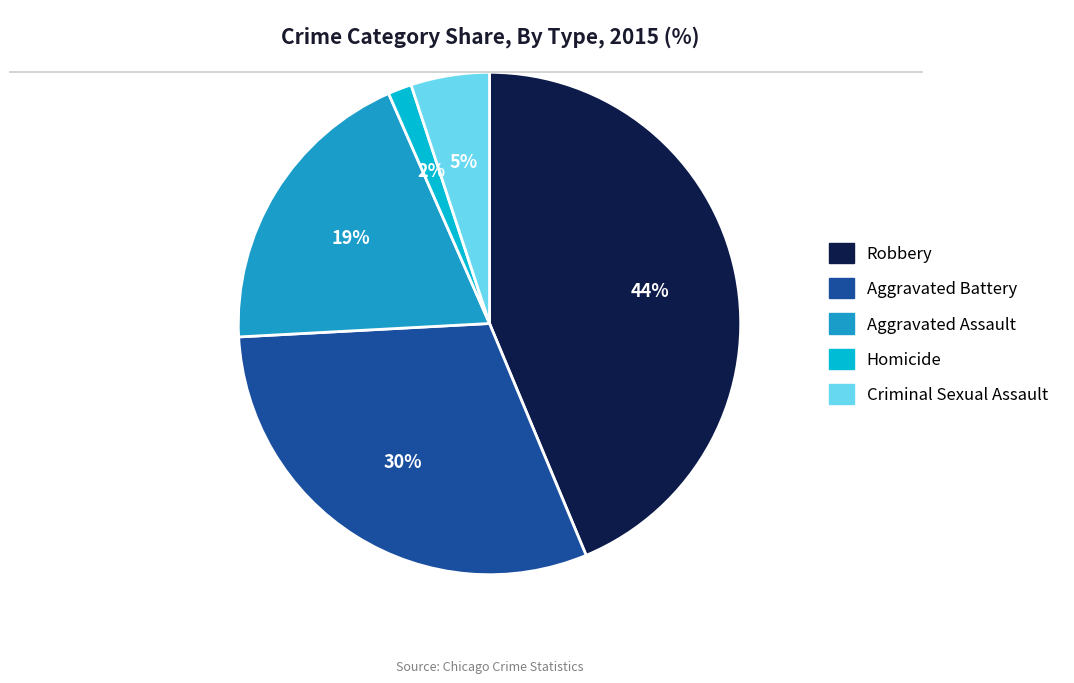

True or false: Aggravated Battery accounts for 43% of the total.

False